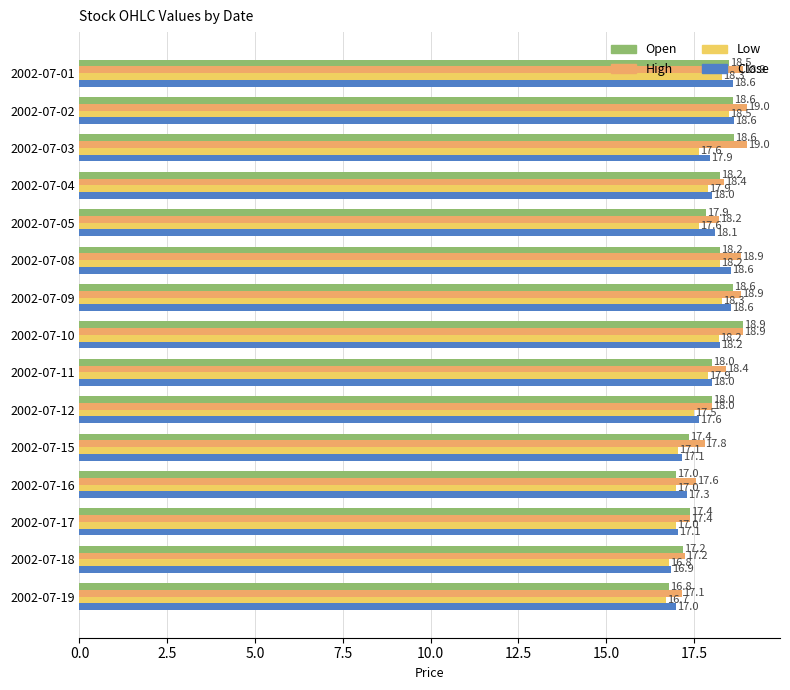

What is the sum of all Low values?

264.7